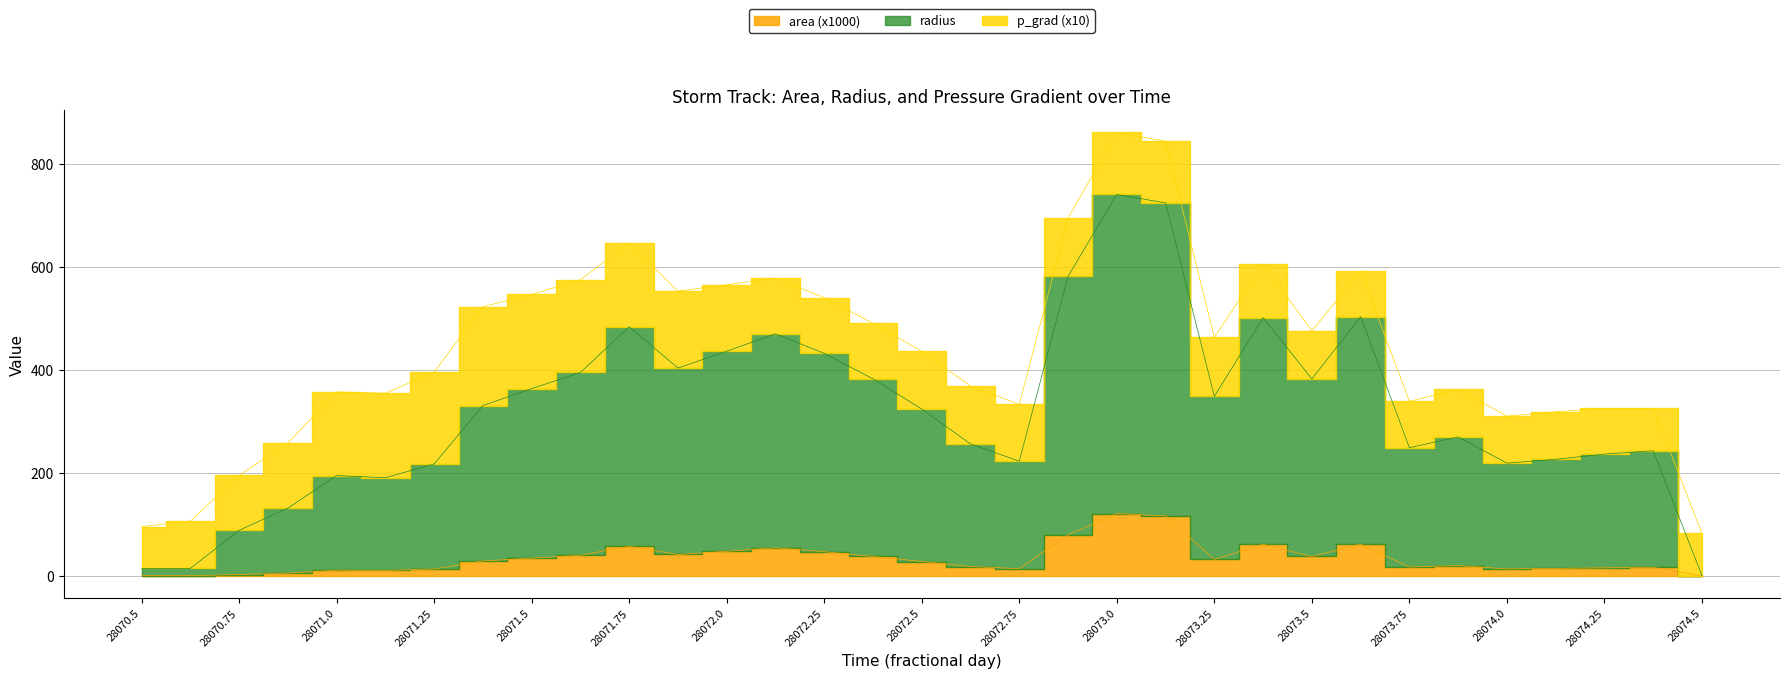

At which label is area (x1000) closest to 60?

28073.375